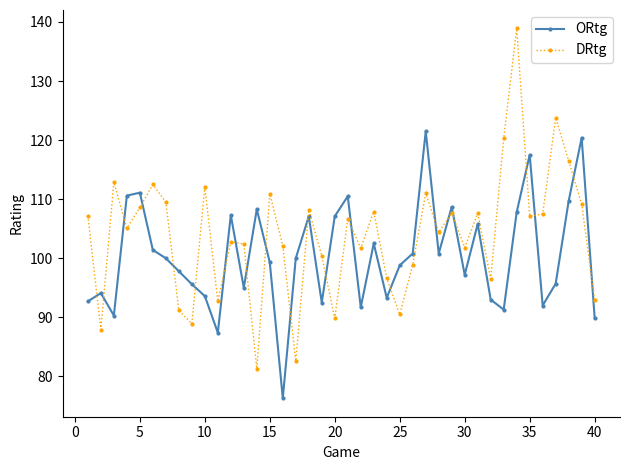

How many times do ORtg and DRtg cross each other?

22